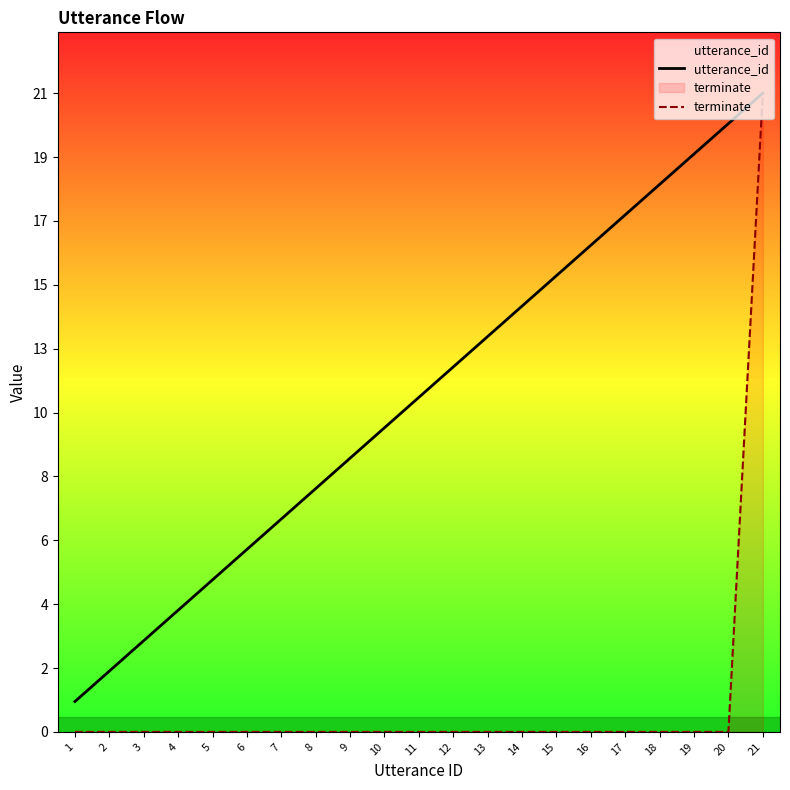

Rank the series by their average value, from highest to lowest.

utterance_id, terminate